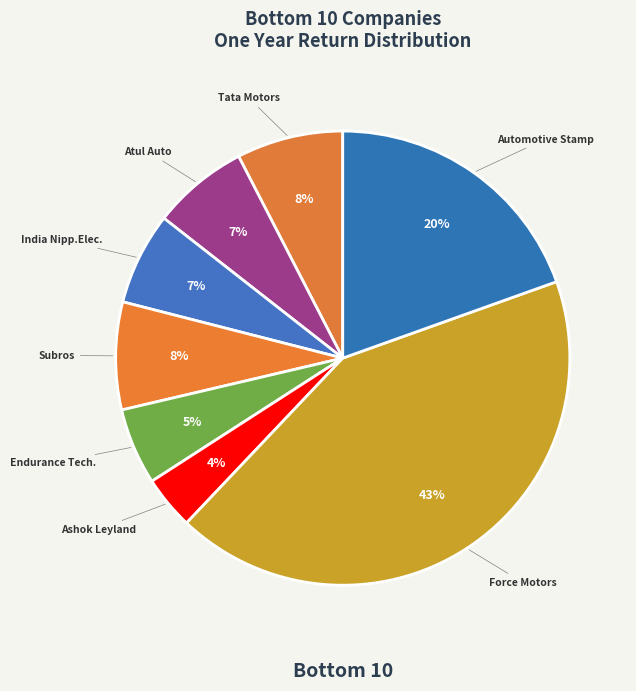

Which slice is the smallest?

Ashok Leyland